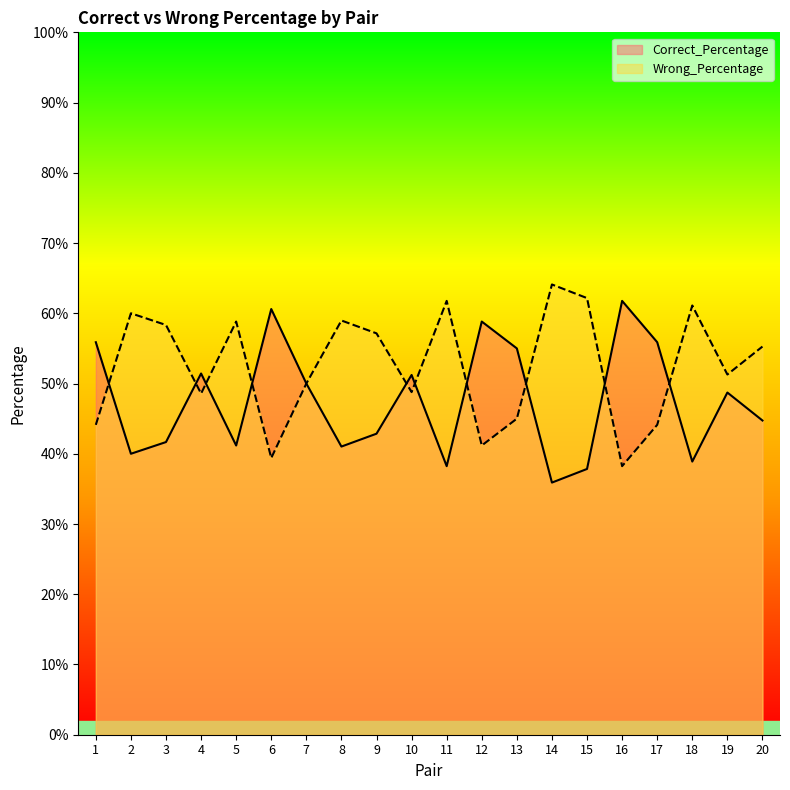

Is the value of Wrong_Percentage at 11 greater than the value of Correct_Percentage at 12?

Yes